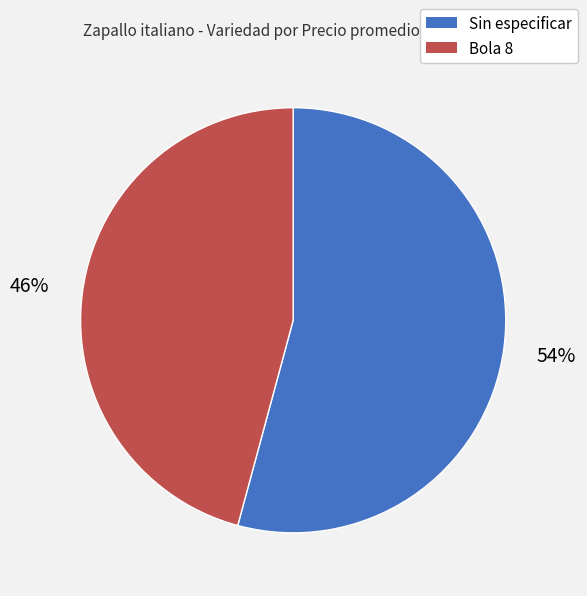

Between Sin especificar and Bola 8, which is larger?

Sin especificar